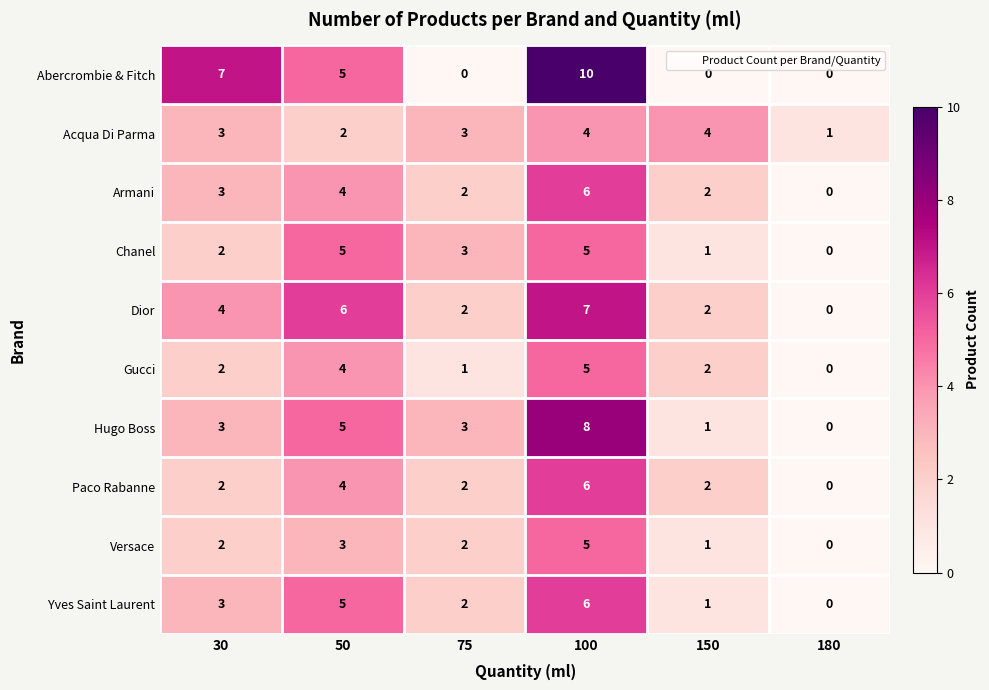

What is the total value across all series at 30?

31